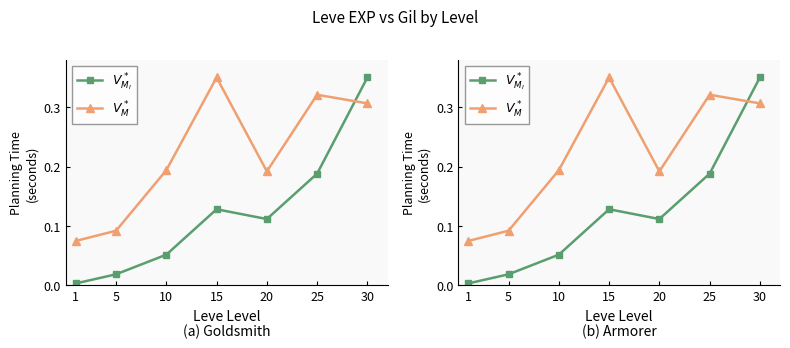

Reading left to right, extract all data points from this chart.

$V^*_{M_I}$: 0.0	0.0	0.1	0.1	0.1	0.2	0.3
$V^*_M$: 0.1	0.1	0.2	0.3	0.2	0.3	0.3